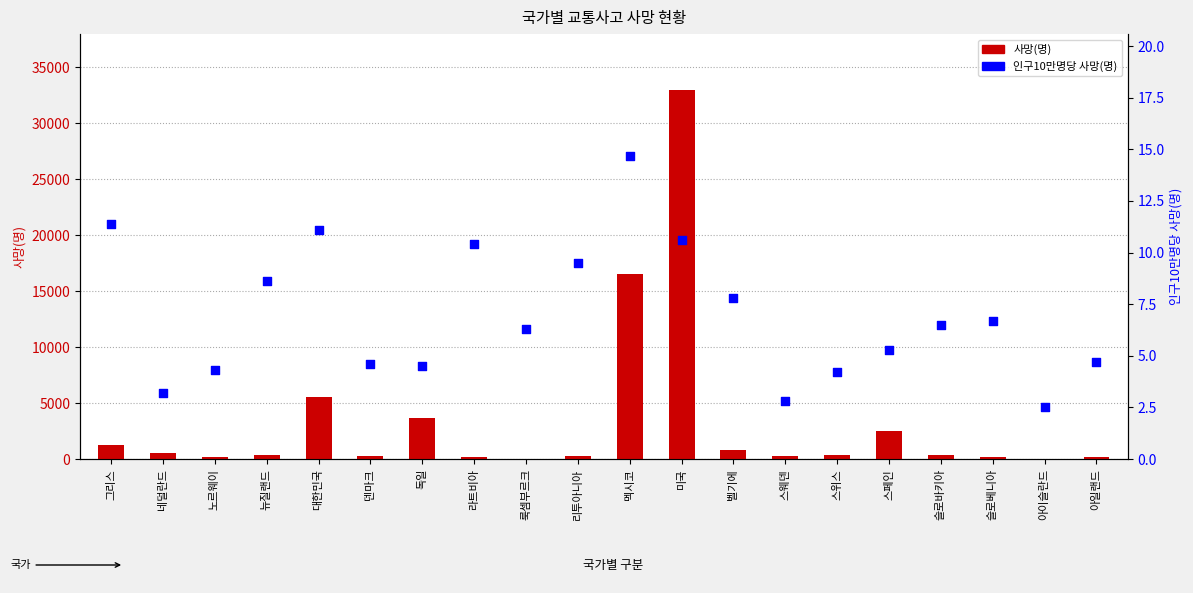

What are all the series names shown in the legend?

사망(명), 인구10만명당 사망(명)